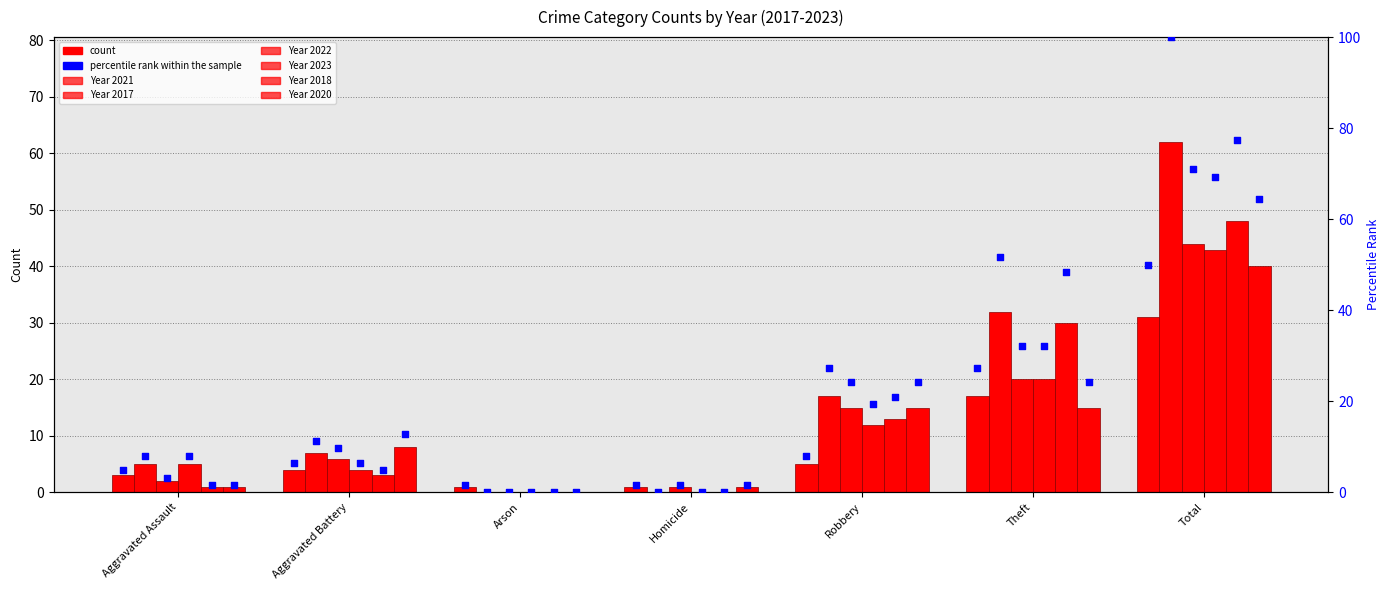

Which series contains the lowest Y value?

2017